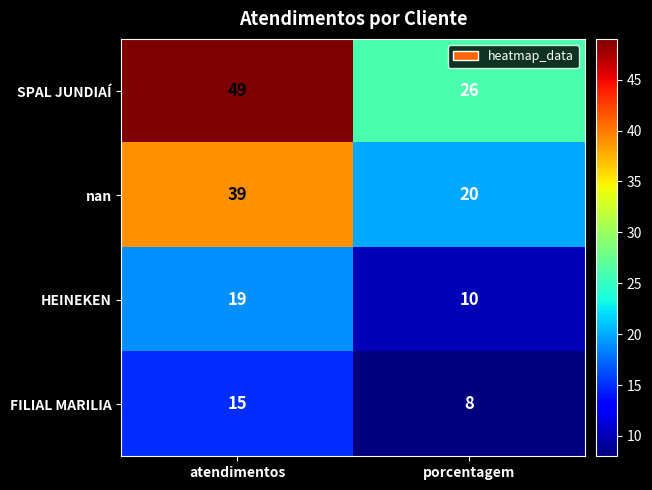

Which series has the largest total across all categories?

SPAL JUNDIAÍ